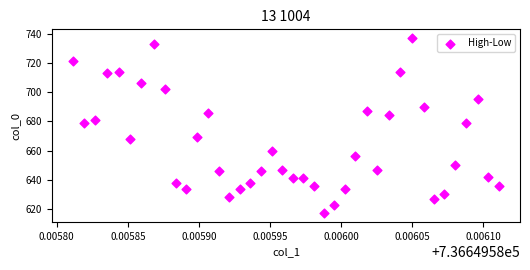

What is the range of Y values (max minus min)?

120